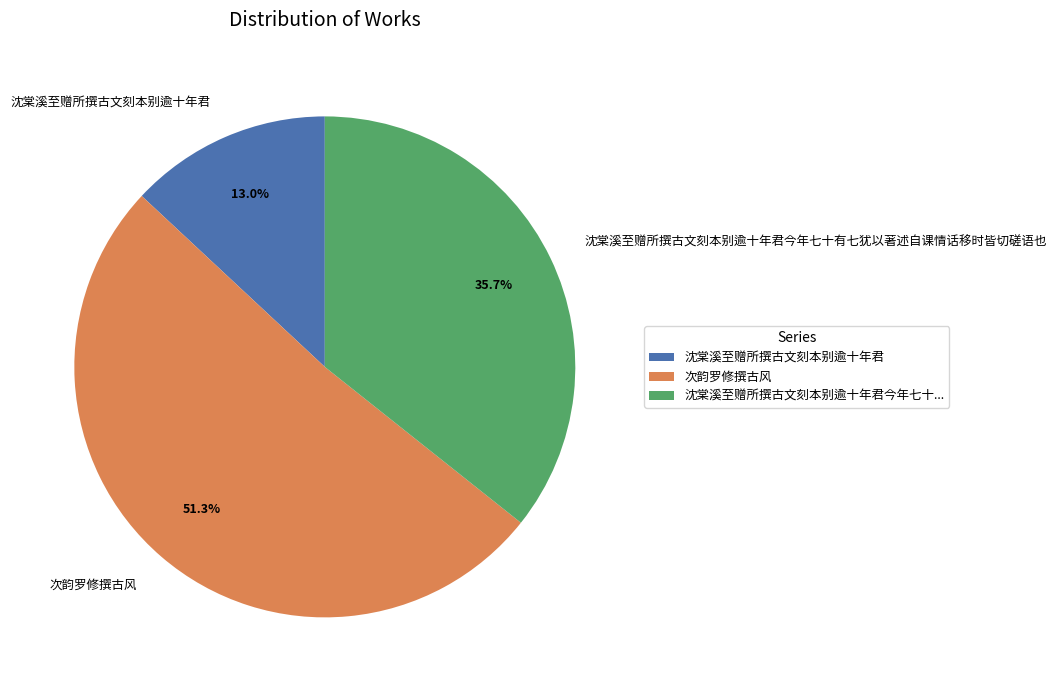

To the nearest percent, what is the average slice percentage?

33%